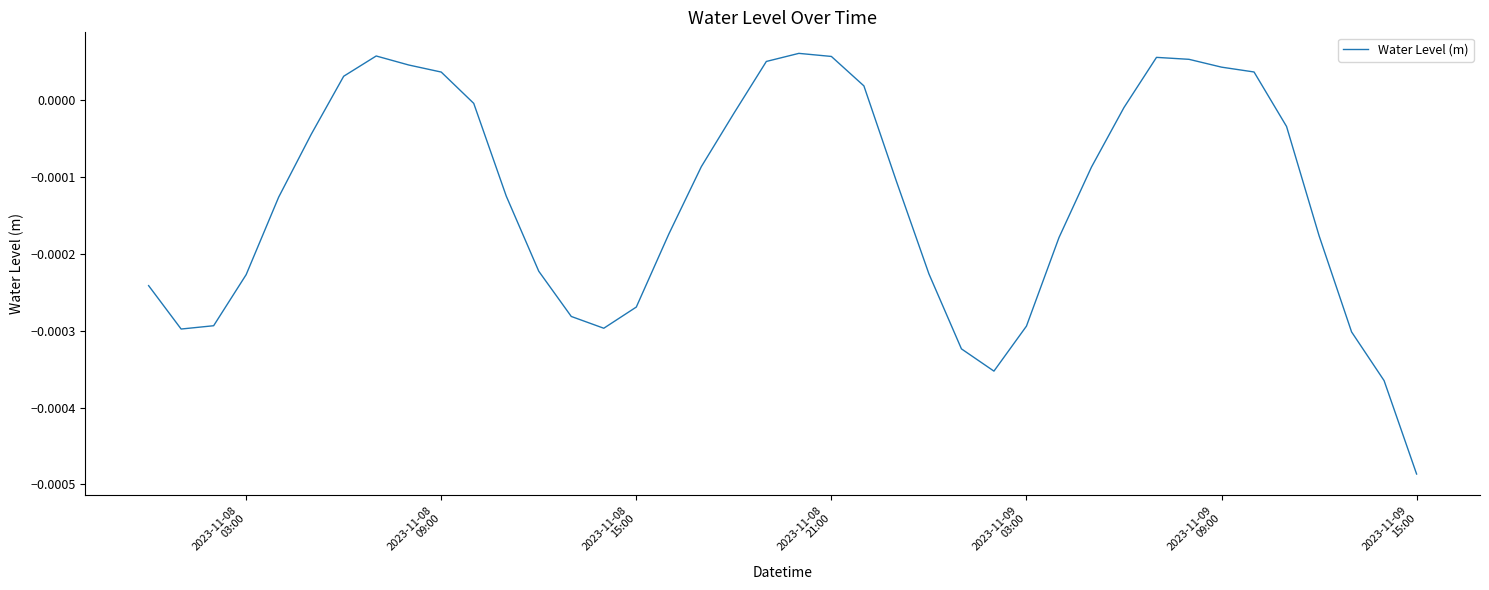

How many lines are shown in the chart?

1